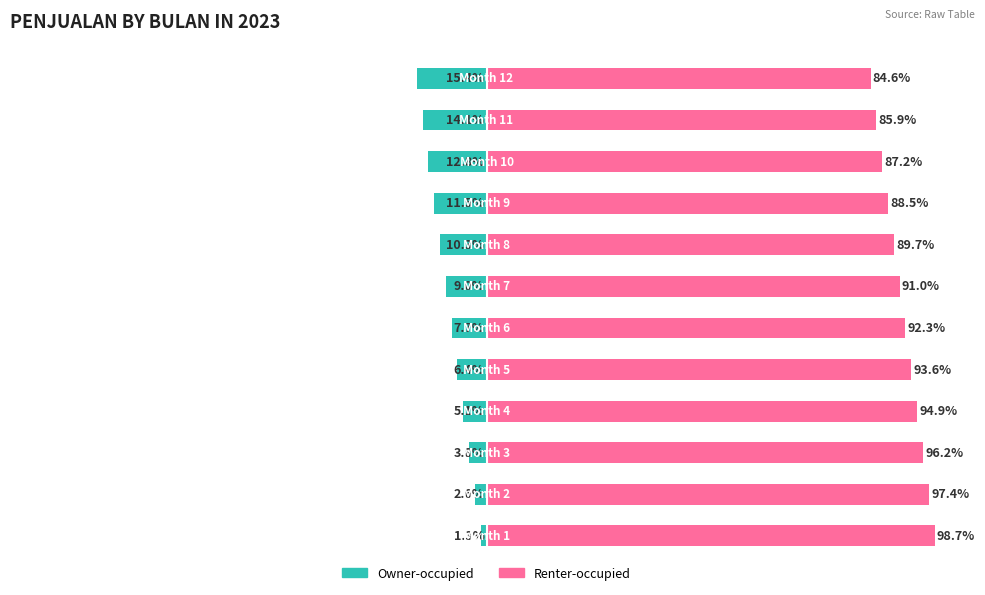

Reading right to left, what are all the values shown in this chart?

Owner-occupied: 11=-15.4	10=-14.1	9=-12.8	8=-11.5	7=-10.3	6=-9.0	5=-7.7	4=-6.4	3=-5.1	2=-3.8	1=-2.6	0=-1.3
Renter-occupied: 11=84.6	10=85.9	9=87.2	8=88.5	7=89.7	6=91.0	5=92.3	4=93.6	3=94.9	2=96.2	1=97.4	0=98.7